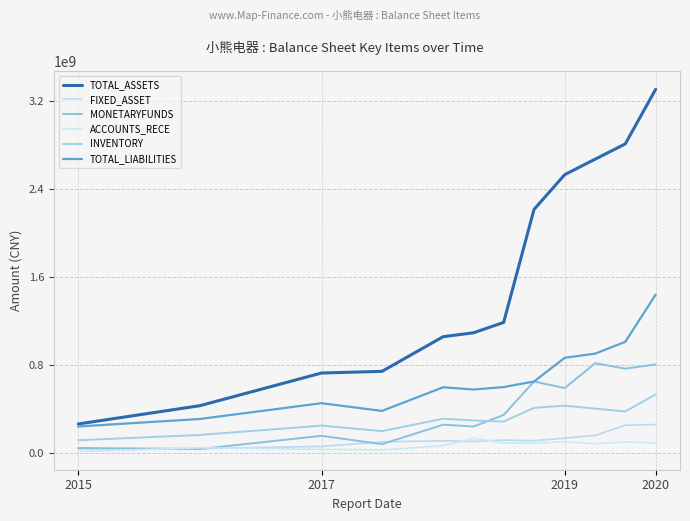

Does the chart have visible grid lines?

Yes